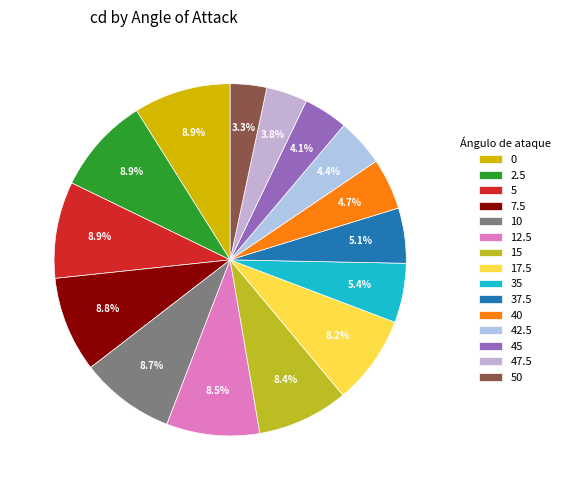

To the nearest percent, what is the difference between the largest and smallest slice percentages?

6%